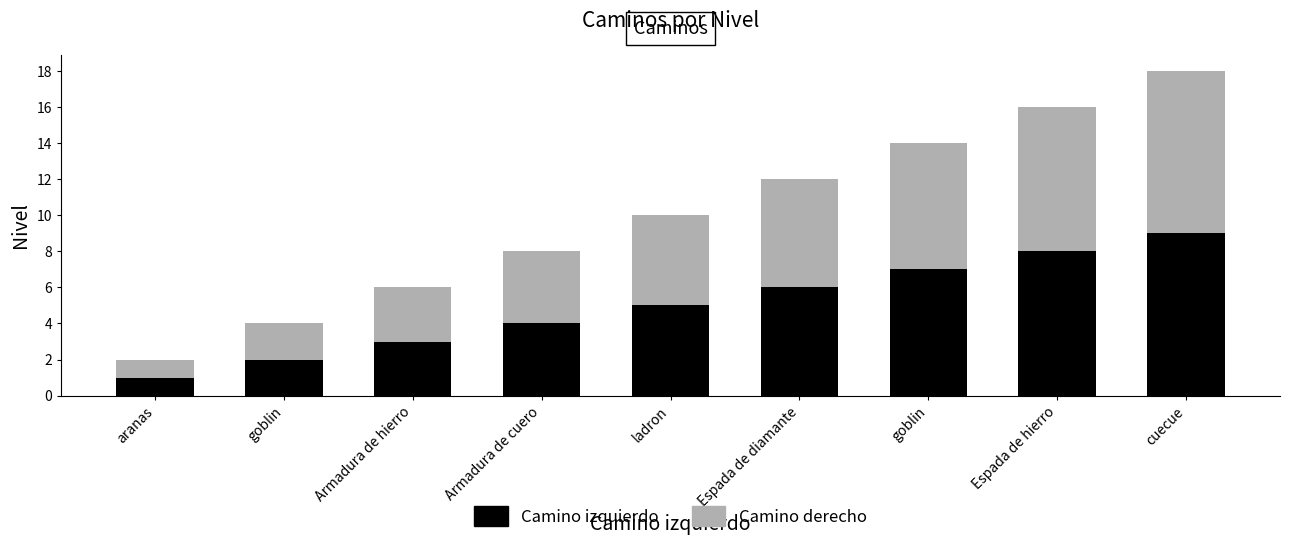

The Camino izquierdo series shows 1 at Armadura de cuero. True or false?

False